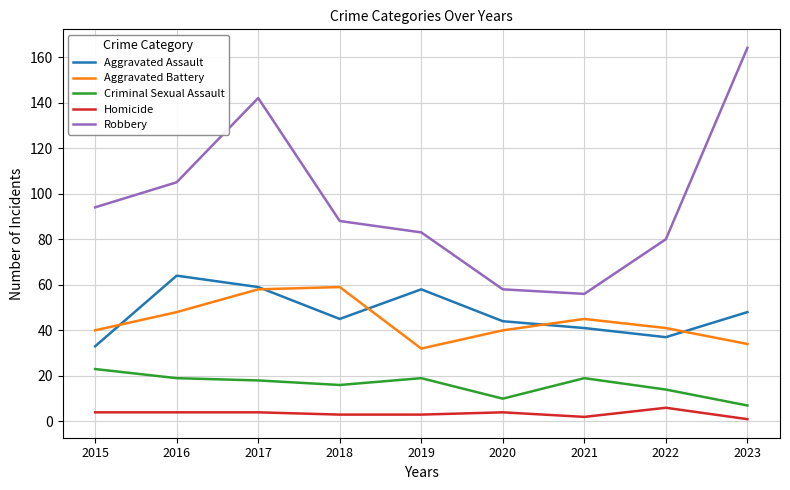

At 2018, list the series in order from smallest to largest.

Homicide, Criminal Sexual Assault, Aggravated Assault, Aggravated Battery, Robbery